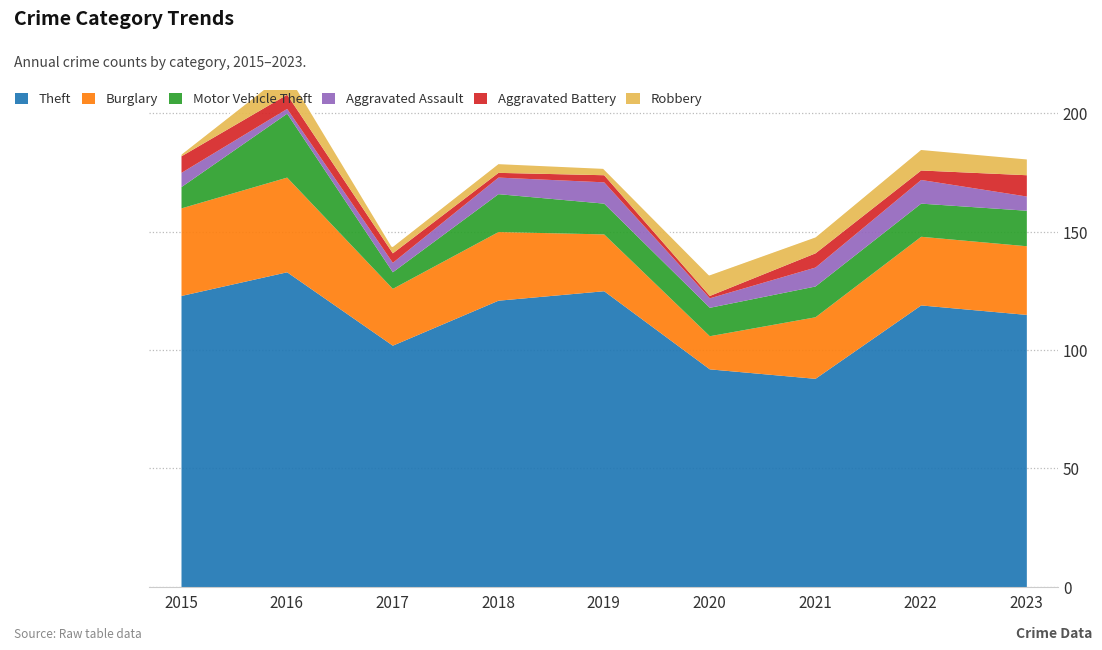

Does the chart have visible grid lines?

Yes